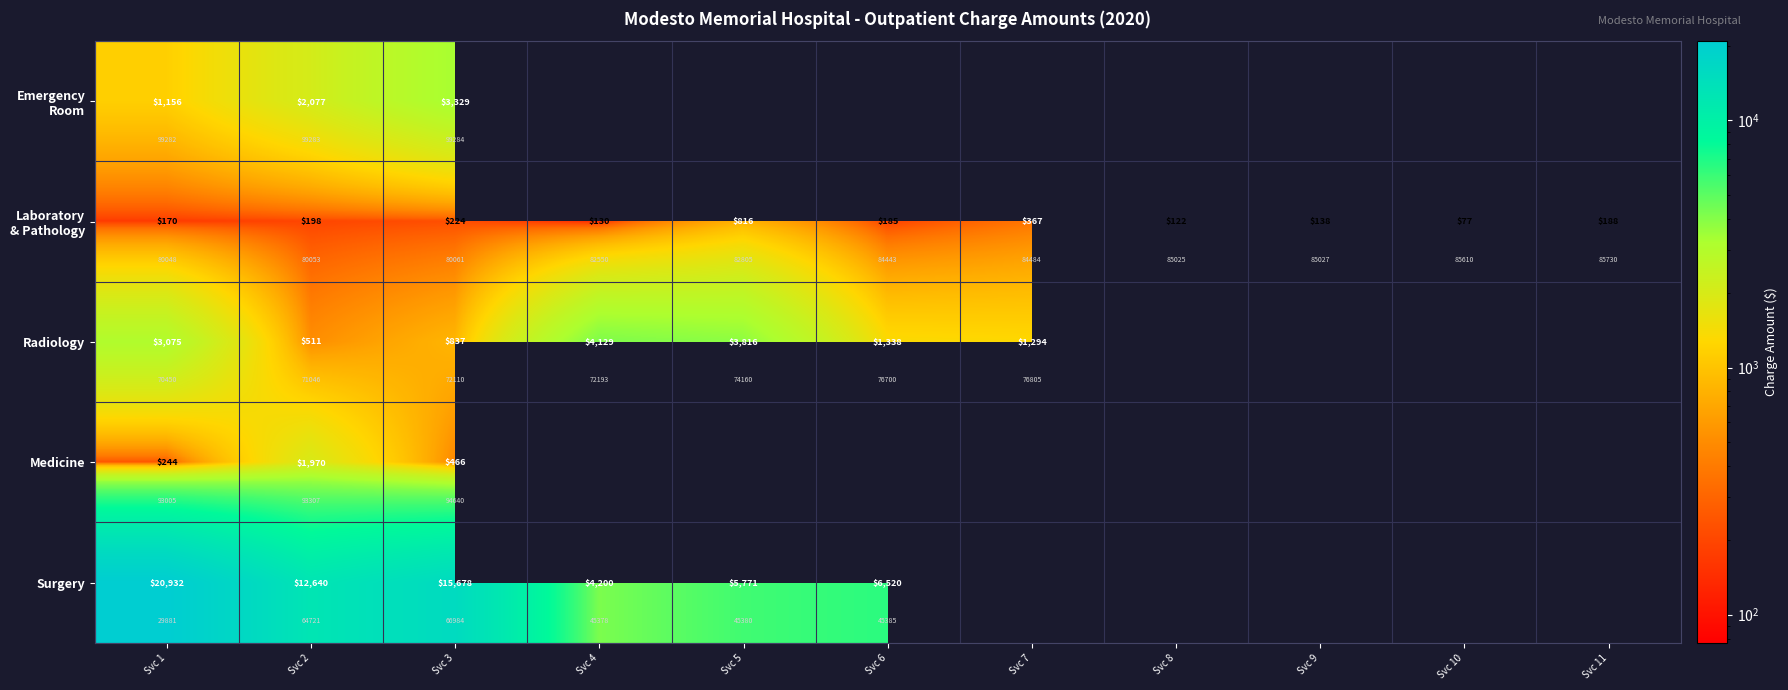

List the labels in order of Radiology value, smallest first.

Svc 2, Svc 3, Svc 7, Svc 6, Svc 1, Svc 5, Svc 4, Svc 8, Svc 9, Svc 10, Svc 11